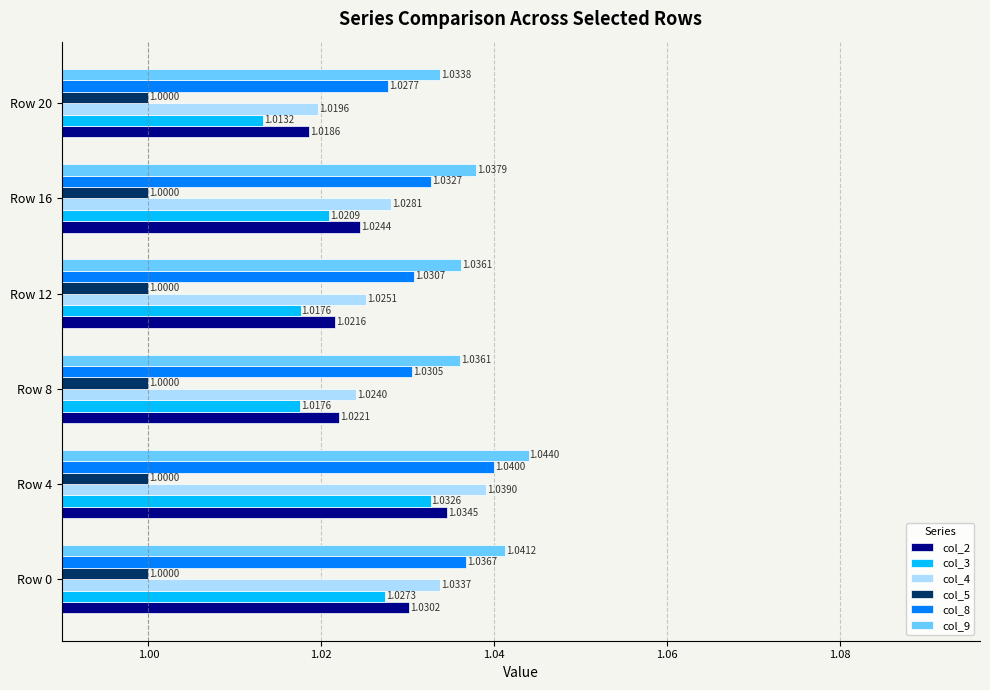

What is the total value across all series at Row 8?

6.1